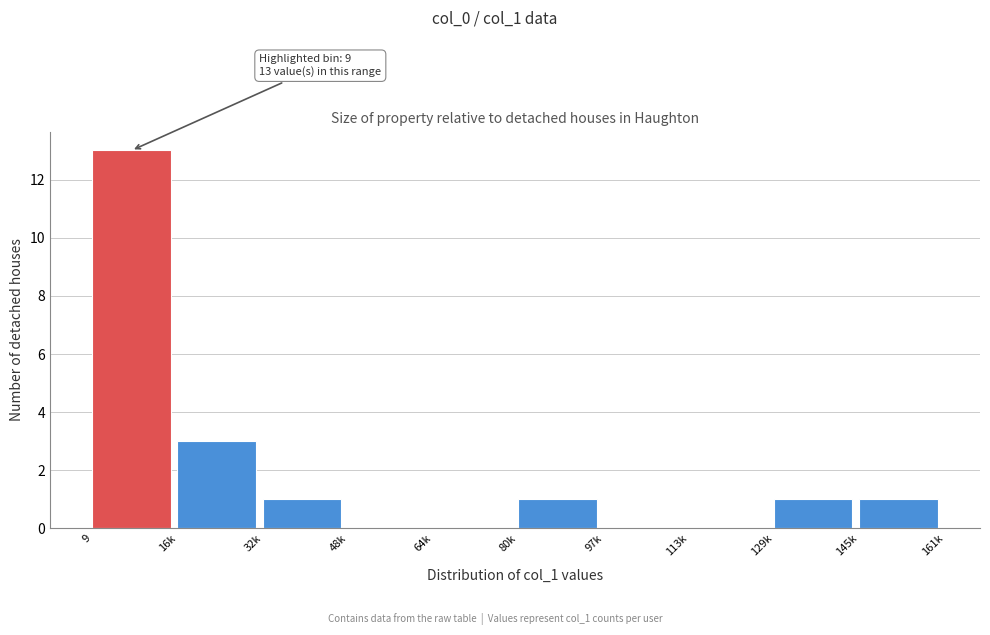

Reading left to right, extract all data points from this chart.

9=13	16k=3	32k=1	48k=0	64k=0	80k=1	97k=0	113k=0	129k=1	145k=1